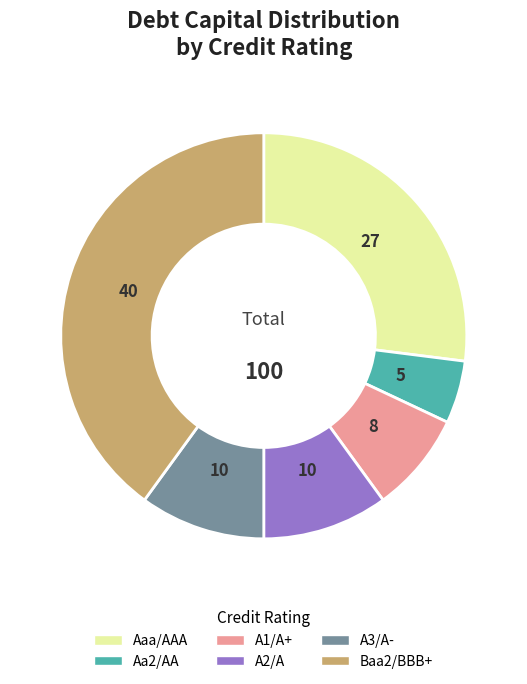

Does any single category account for the majority?

No